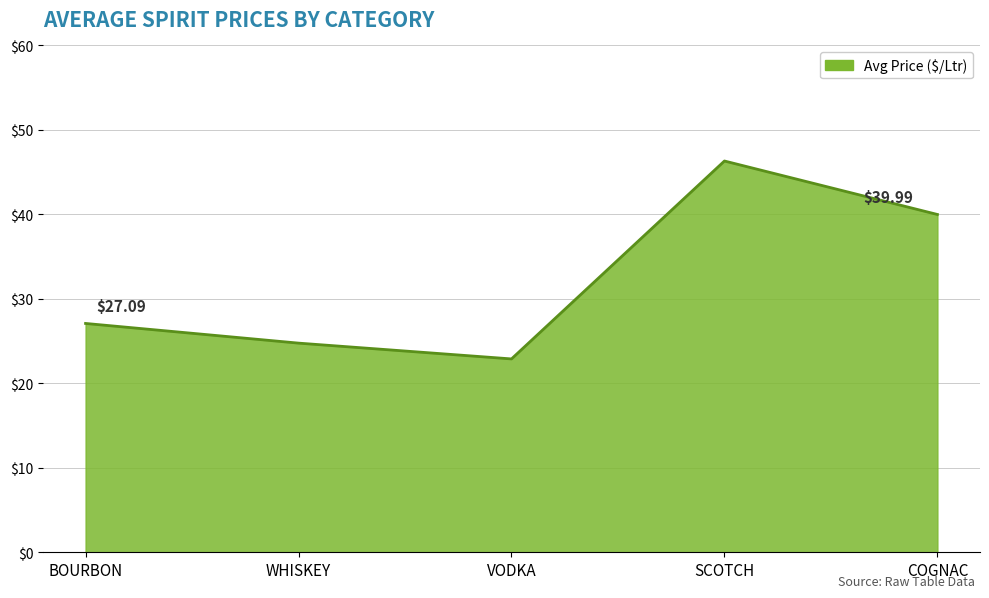

Where does the data first go above 27?

BOURBON